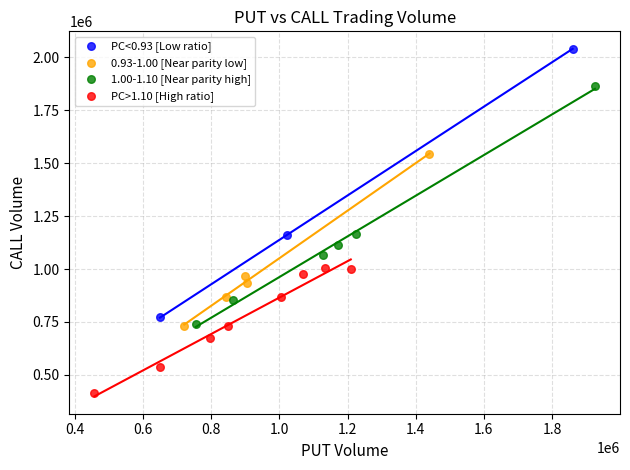

Which series reaches the maximum Y coordinate?

PC<0.93 [Low ratio]